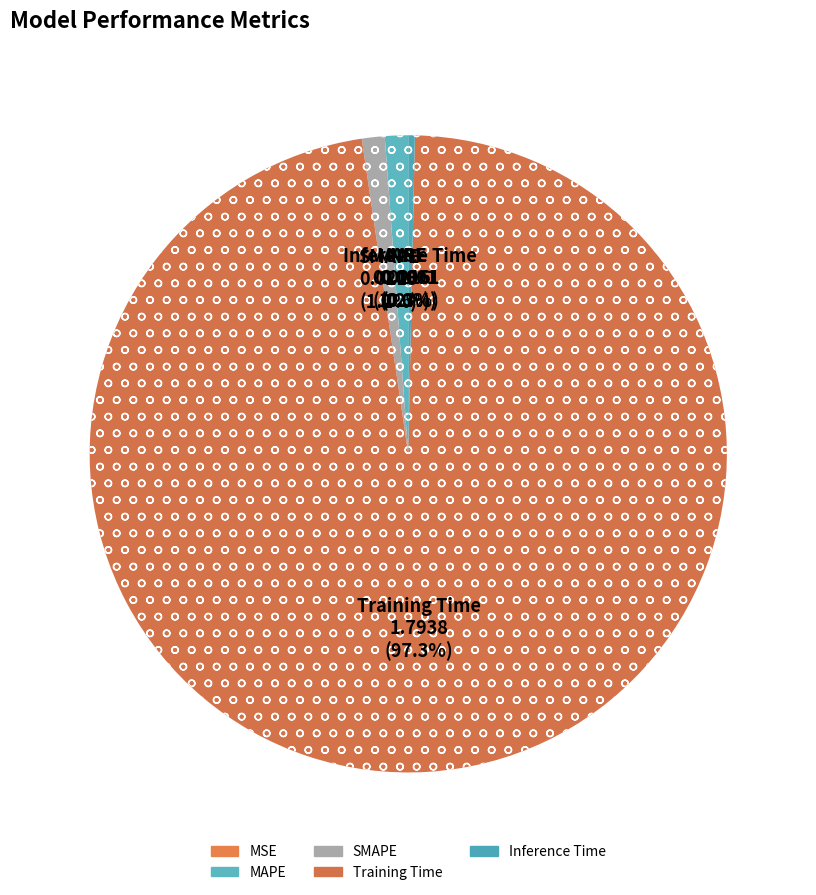

Count the number of slices in the pie.

5